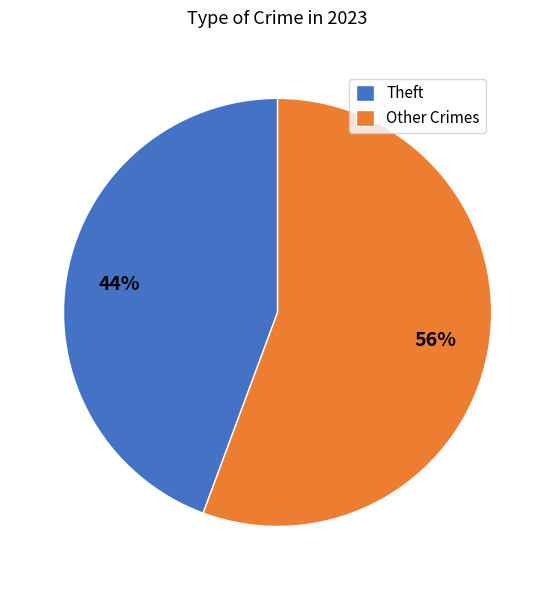

To the nearest percent, what is the average slice percentage?

50%